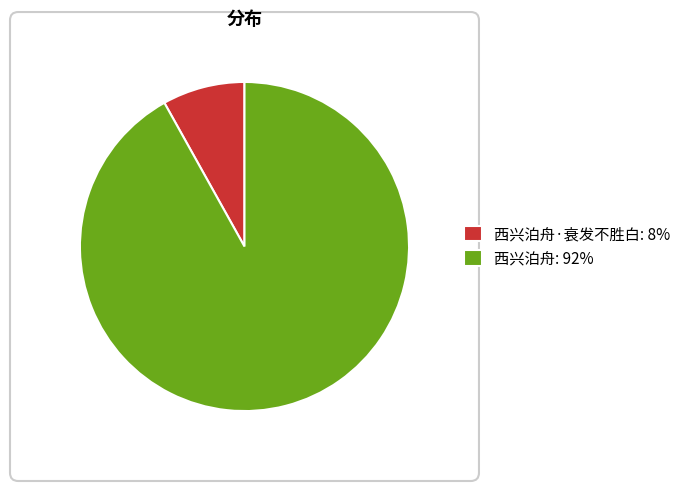

Is there a majority slice in this chart?

Yes